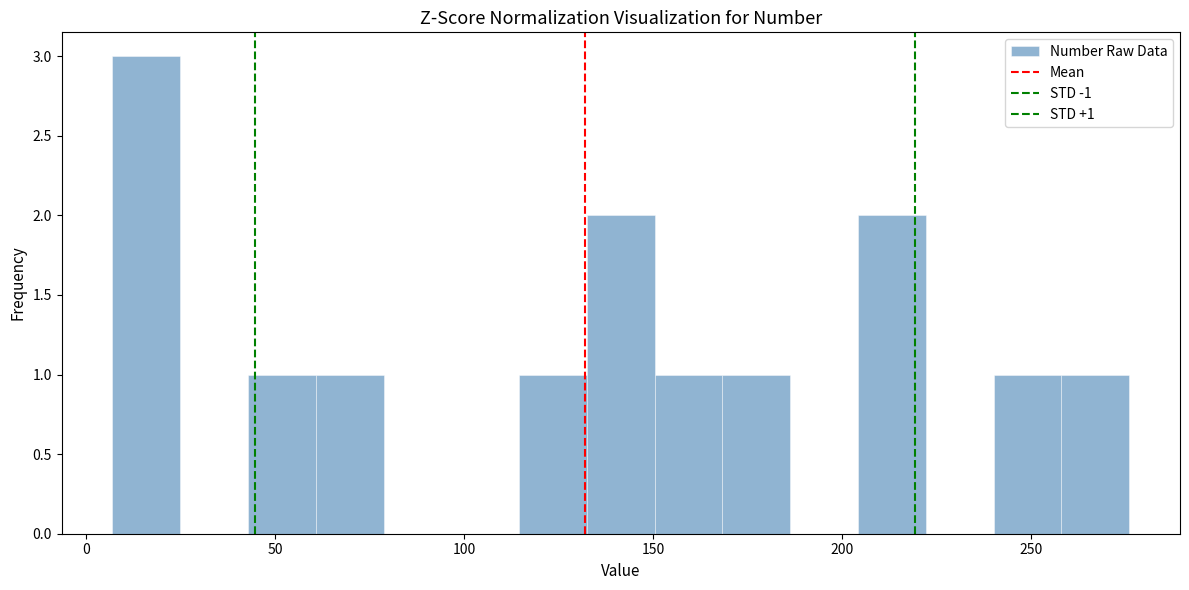

Around what value on the x-axis is the tallest bar? Give the approximate position of its centre, as read against the axis.

15